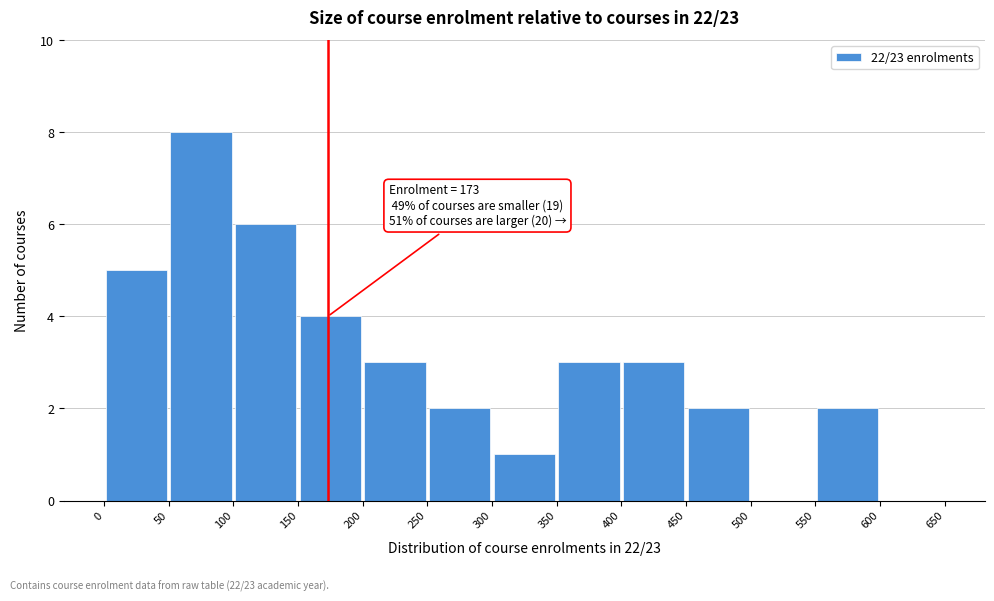

Which range on the x-axis has the tallest bar?

50 to 100